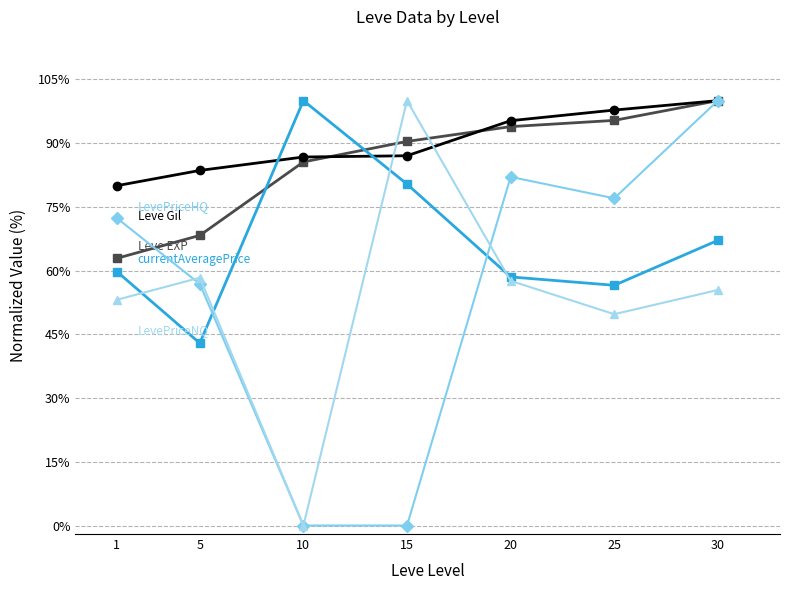

What is the maximum value shown in the chart?

100.0